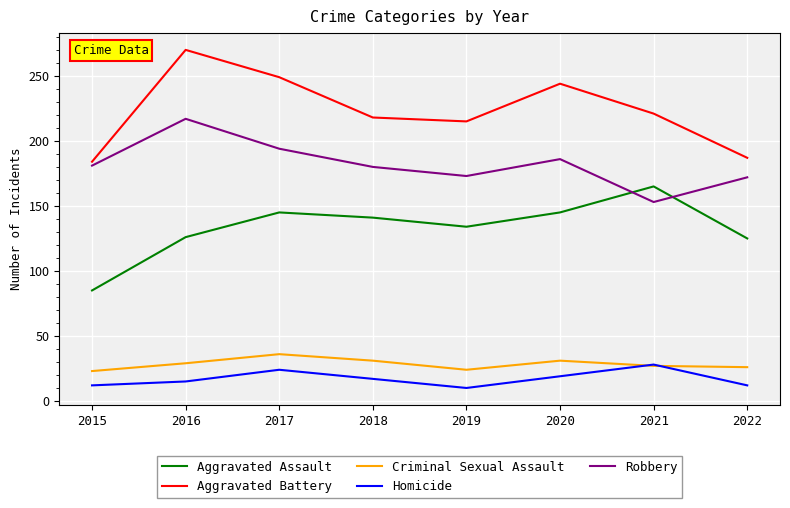

Which label corresponds to the largest value in the chart?

2016